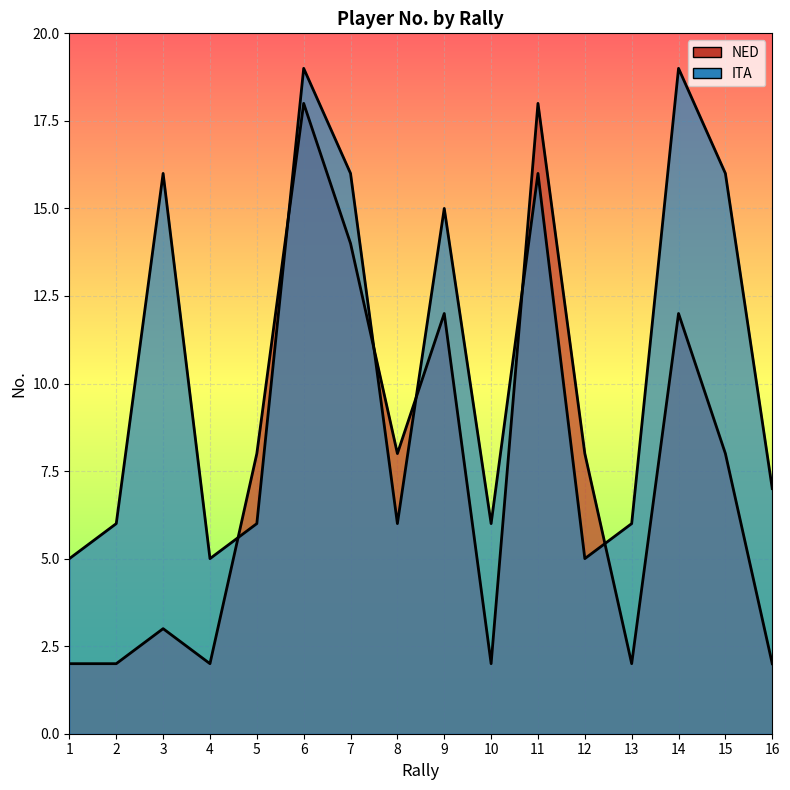

What is the difference between the maximum and minimum values in the NED series?

16